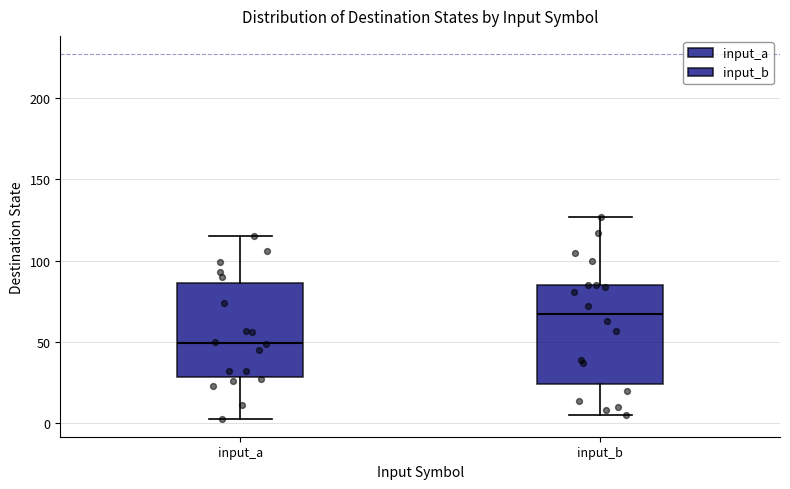

Where does the lower whisker of the box for input_a end on the y-axis? The values are not printed on the chart, so give them approximately, as read against the axis.

5